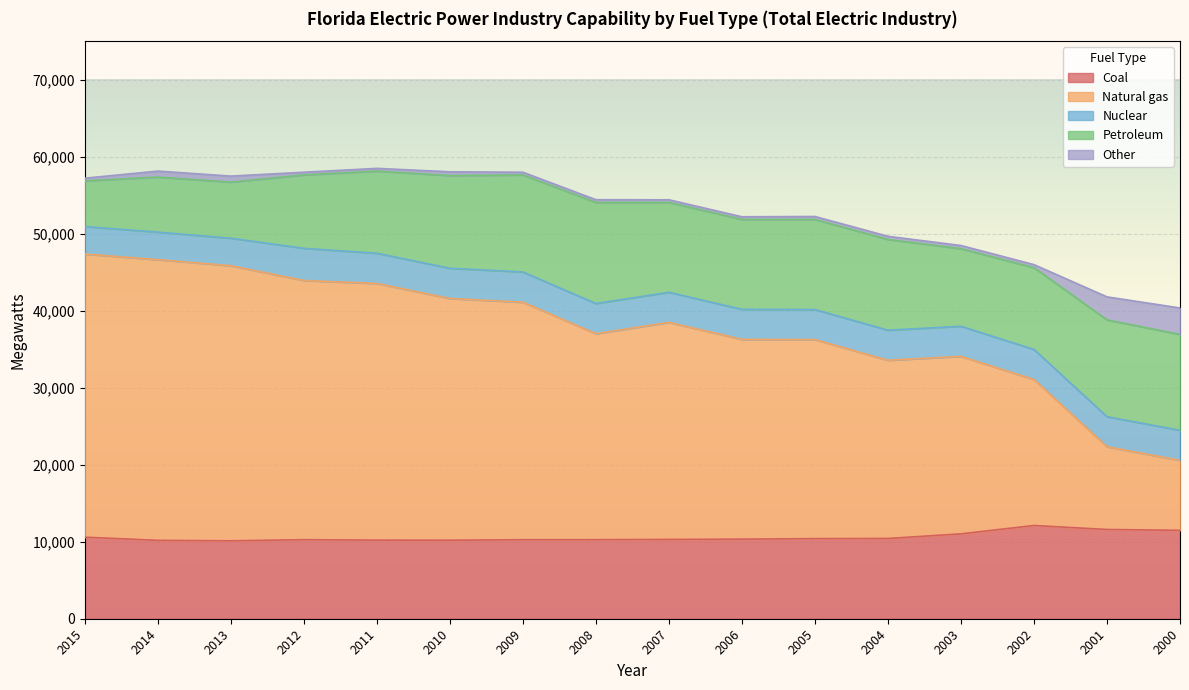

Rank the series by their maximum value, from lowest to highest.

Other, Nuclear, Coal, Petroleum, Natural gas